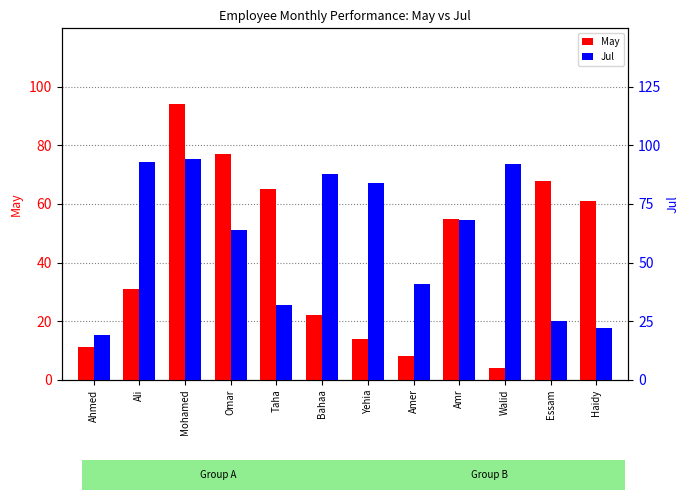

At which label is Jul closest to 56?

Omar